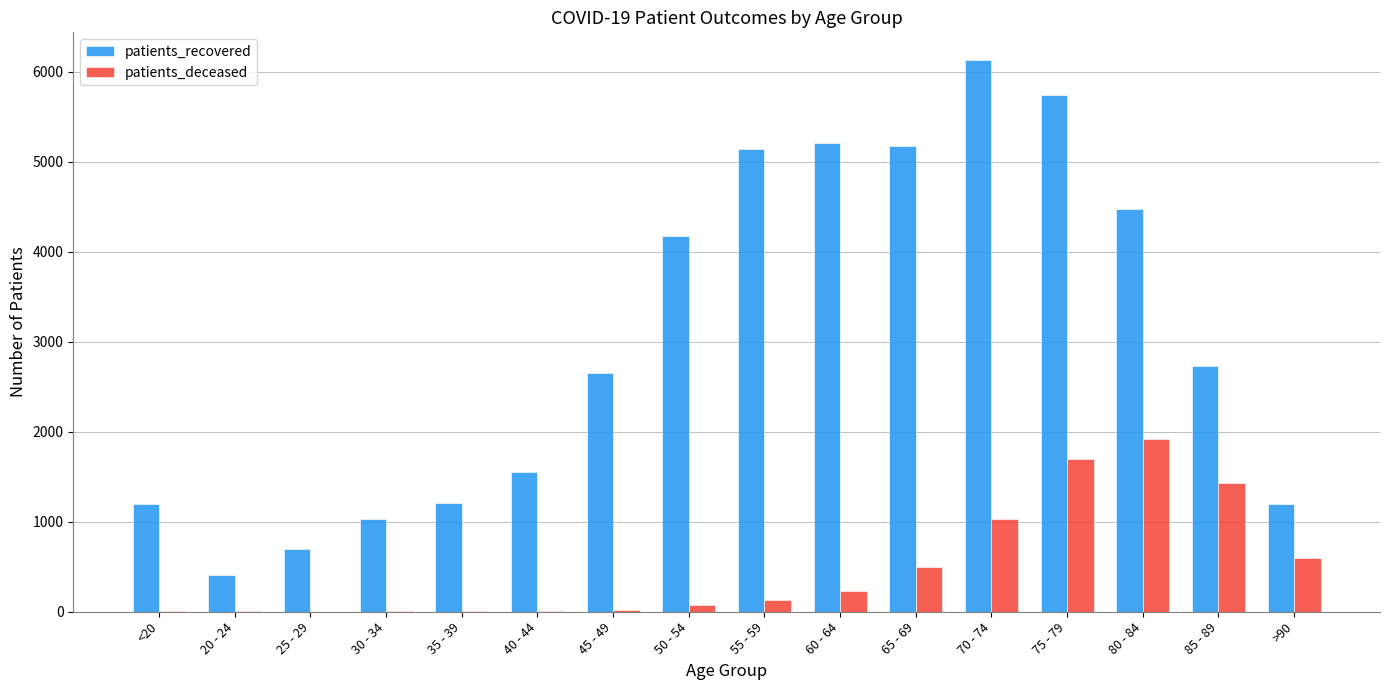

Which series changed the most between <20 and 50 - 54?

patients_recovered